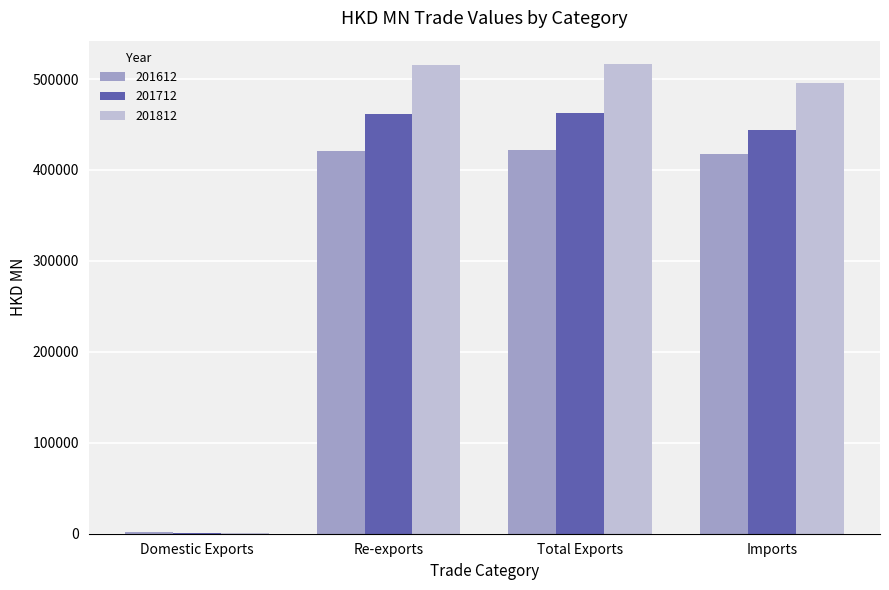

How many groups of bars are there?

4